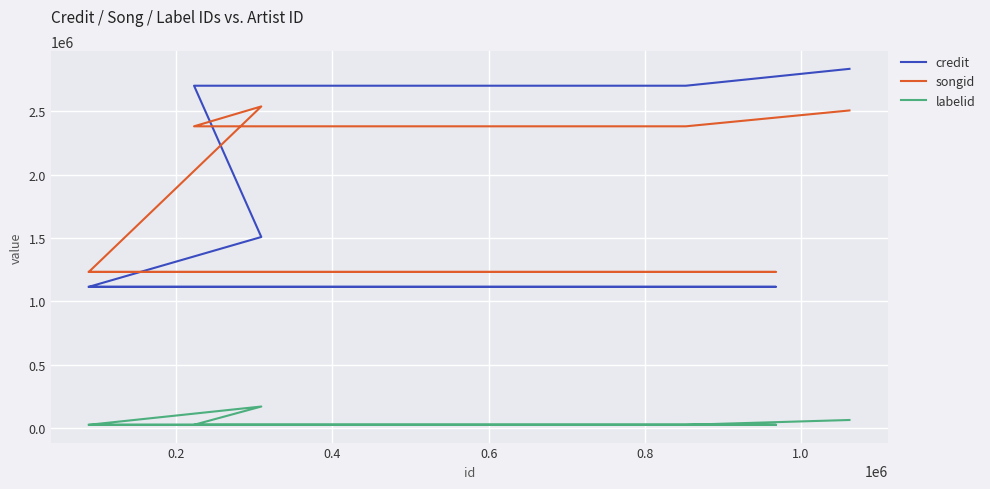

Does the chart display data point markers on the line(s)?

No